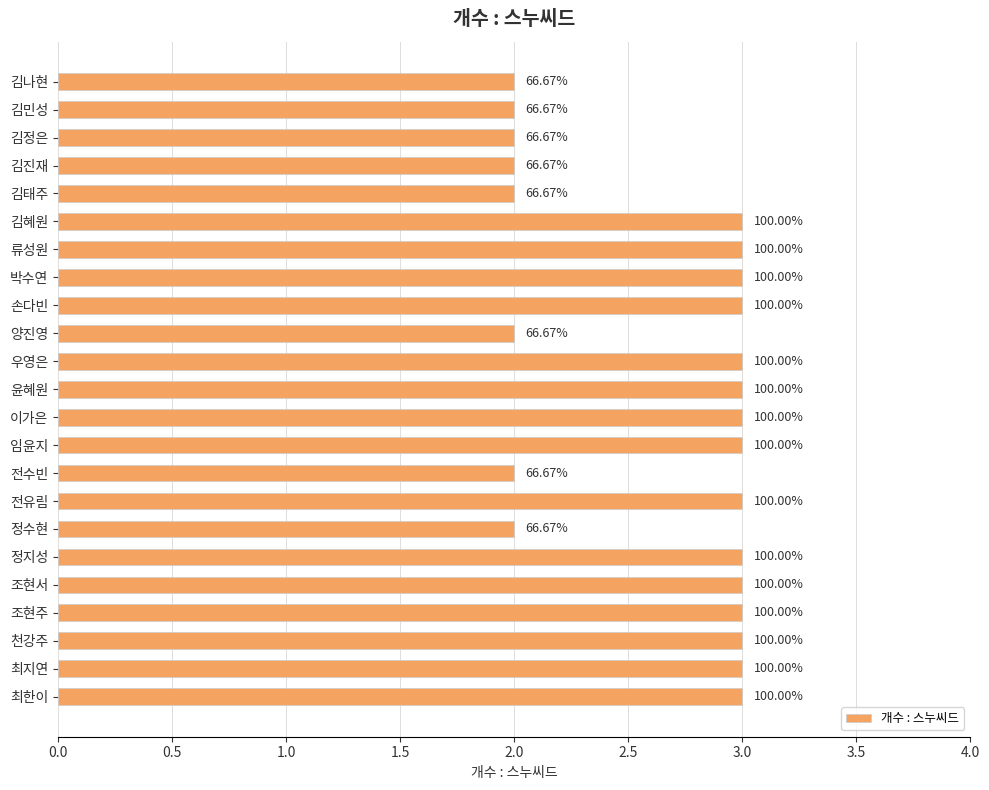

Count the values in the range 2 to 3.

23